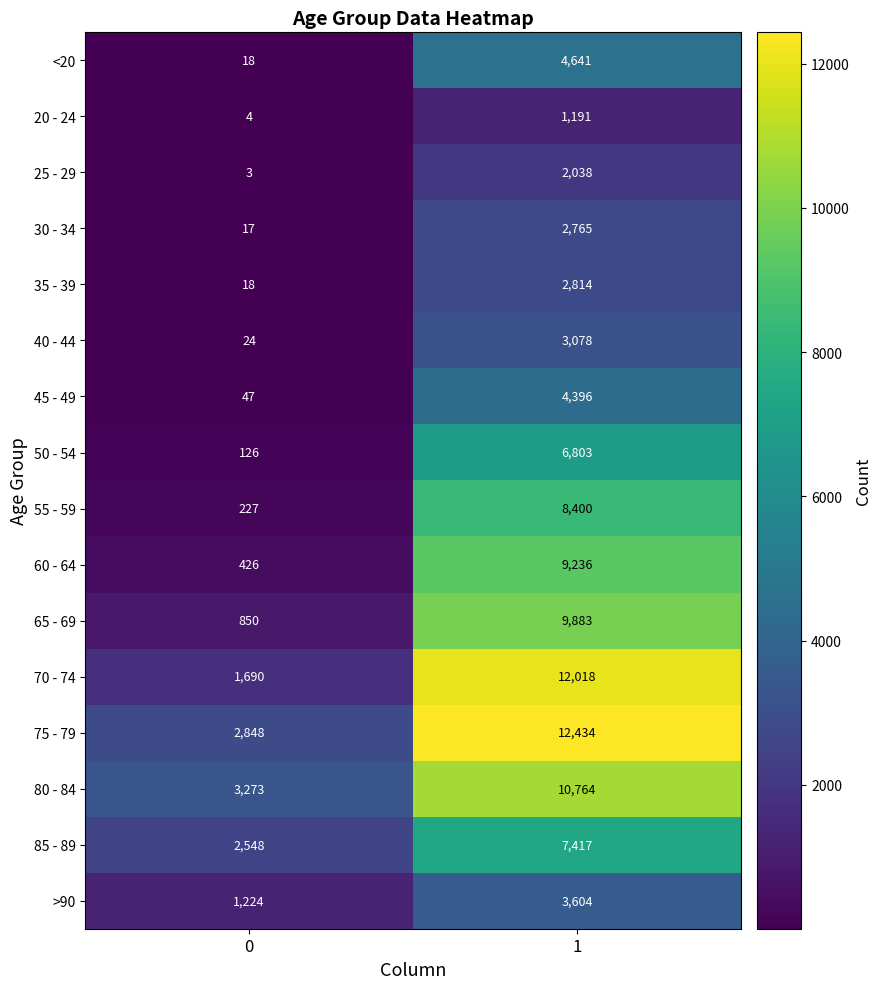

Which series has the largest total across all categories?

75 - 79